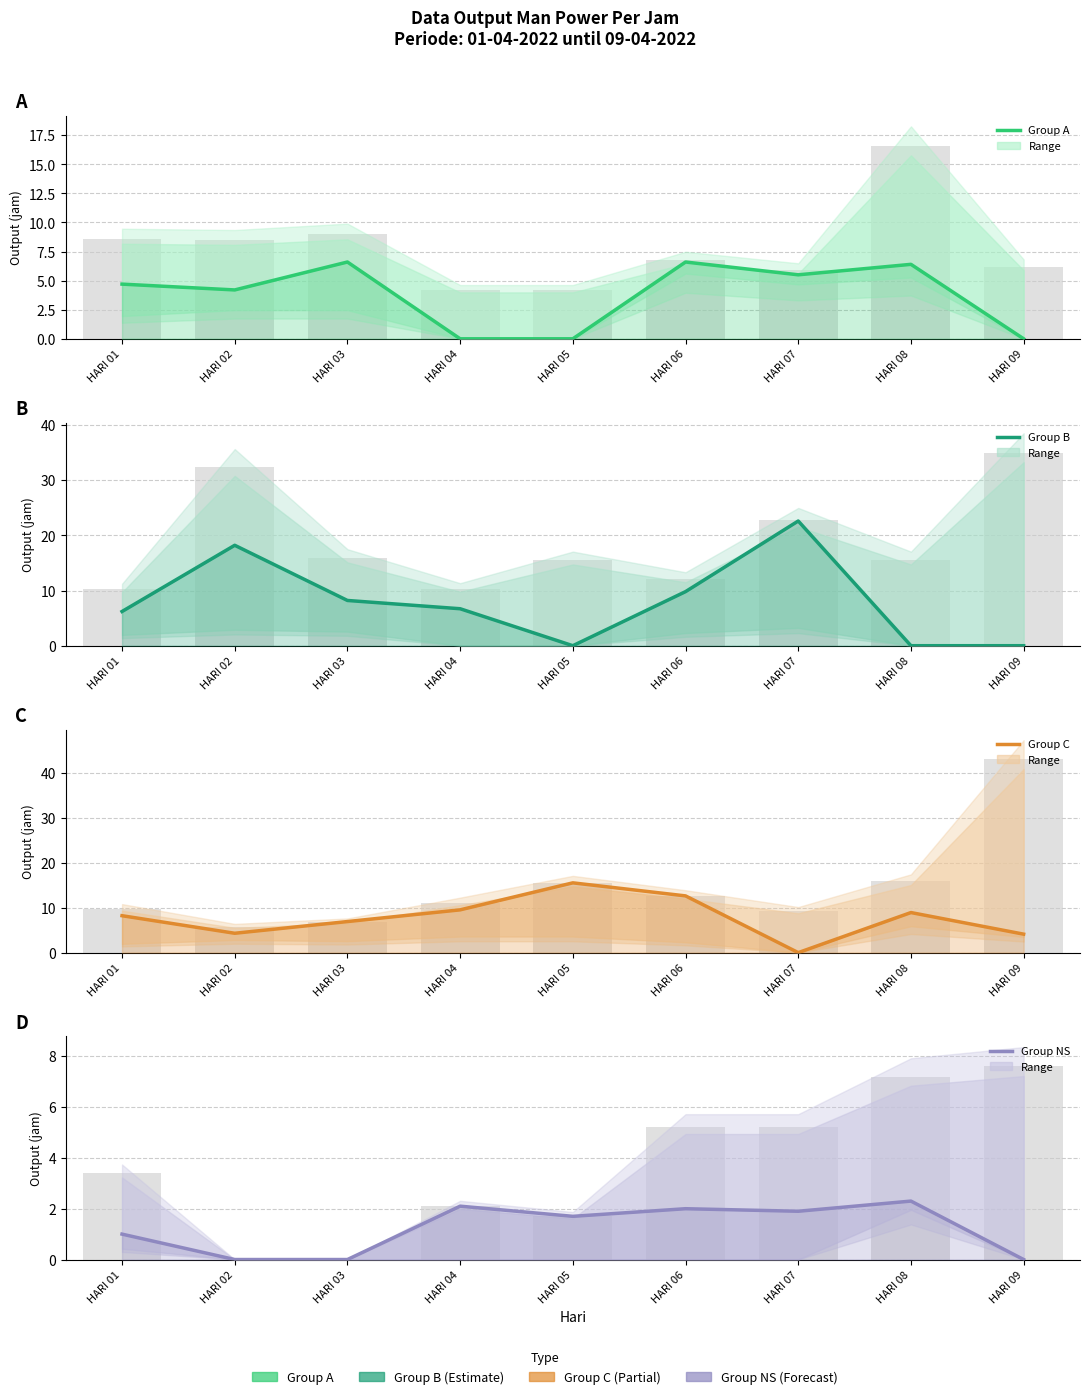

At how many categories does at least one series exceed 13?

3